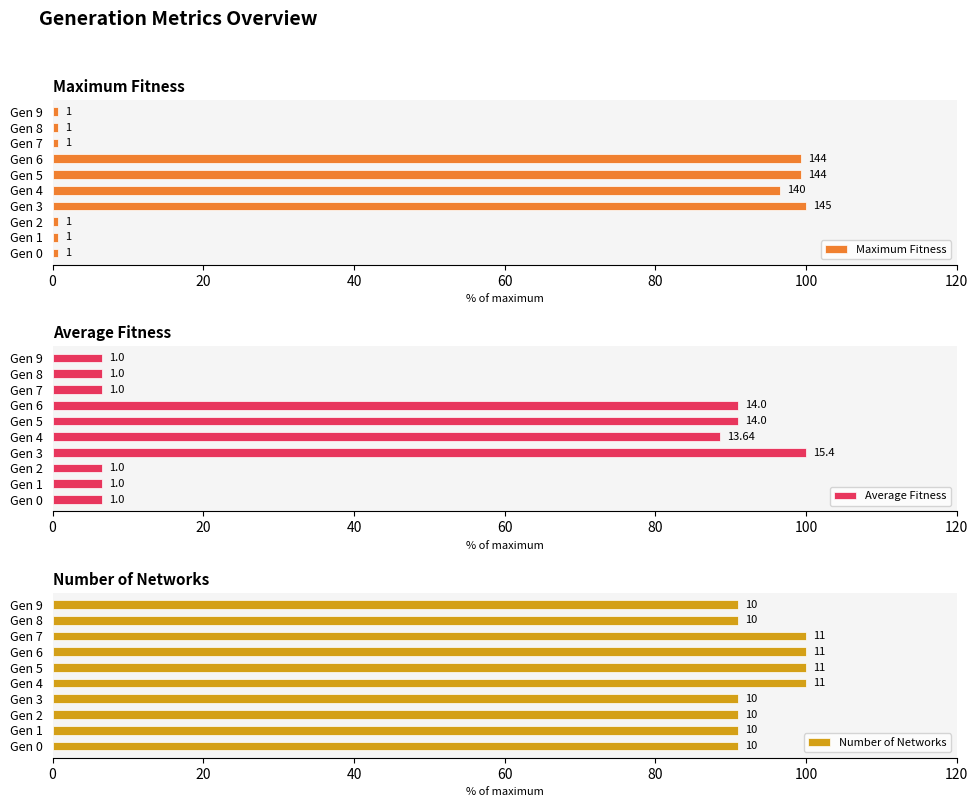

How many groups of bars are there?

10